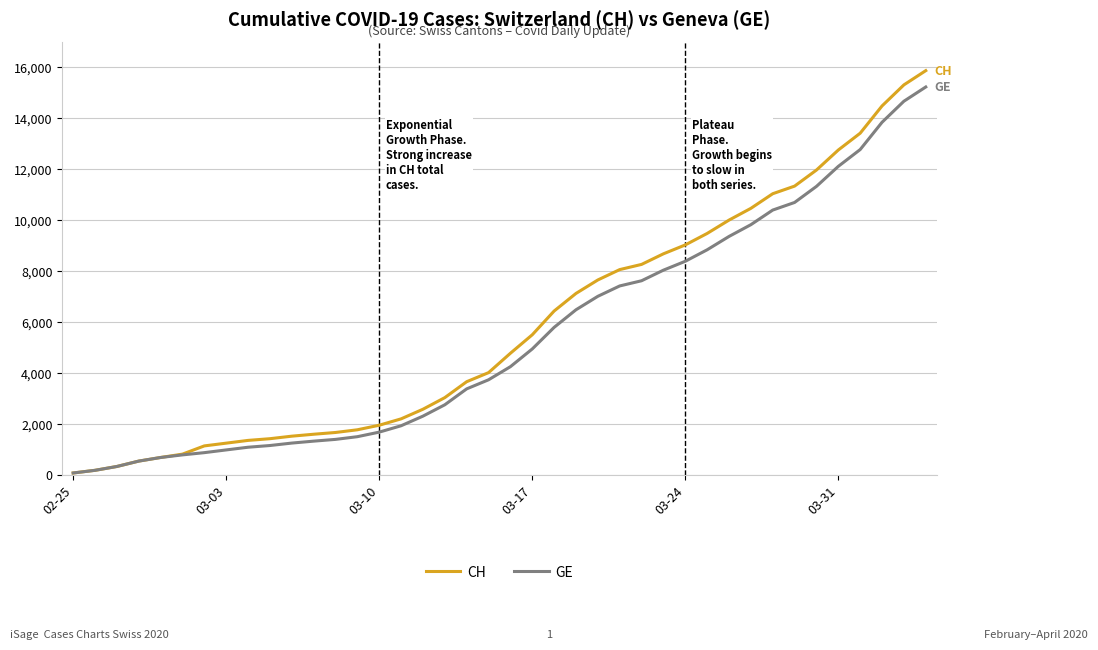

Which series has the largest range (max minus min)?

CH